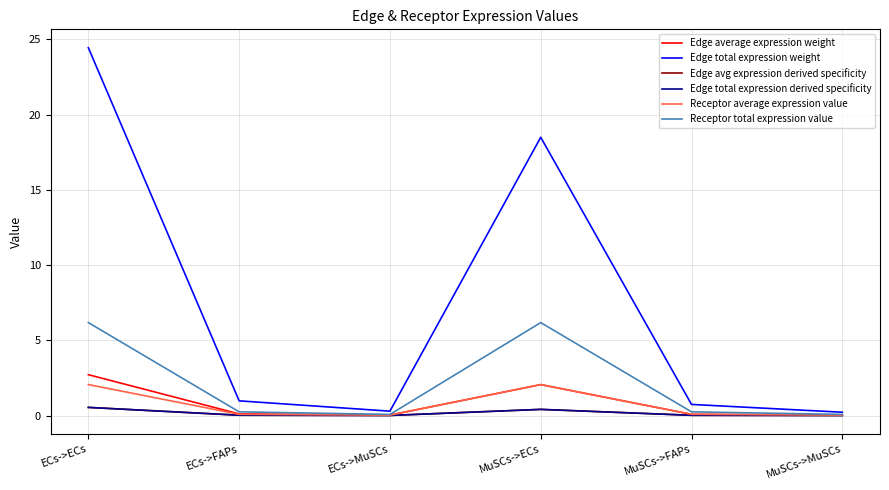

Does the chart have visible grid lines?

Yes